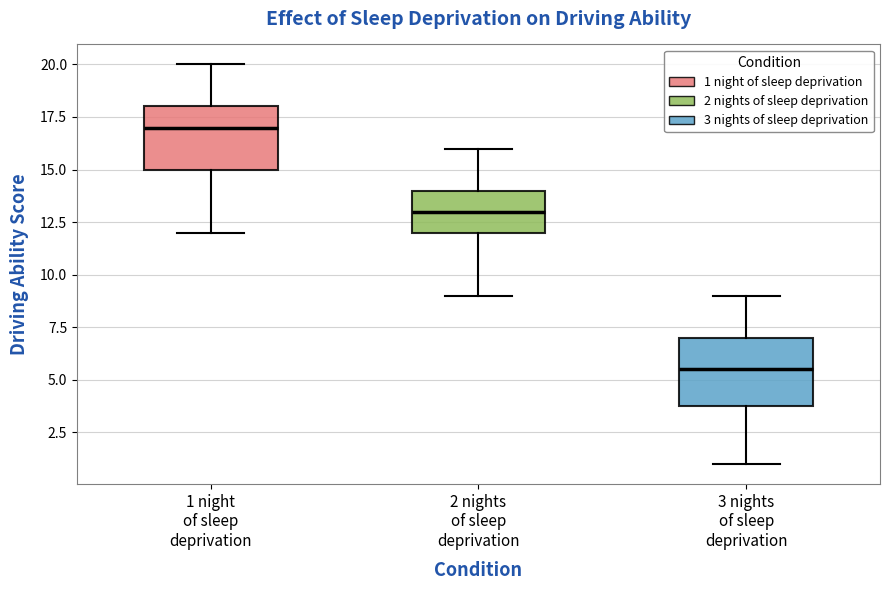

Which box's median line is the lowest?

3 nights of sleep deprivation